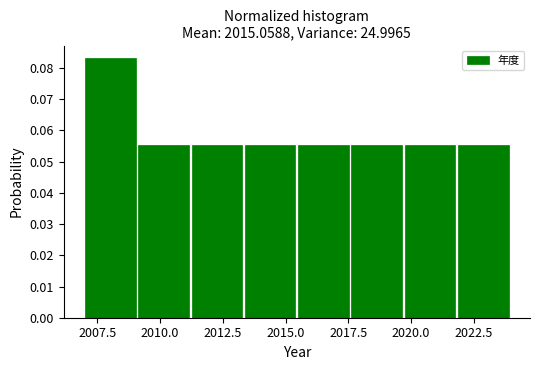

Reading left to right, transcribe this chart: for each bar, give the range it covers on the x-axis and its height. Neither the bar edges nor the heights are printed on the chart, so give them approximately, as read against the axes.

2007.0 to 2009.0: 0.083
2009.0 to 2011.5: 0.055
2011.5 to 2013.5: 0.055
2013.5 to 2015.5: 0.055
2015.5 to 2017.5: 0.055
2017.5 to 2020.0: 0.055
2020.0 to 2022.0: 0.055
2022.0 to 2024.0: 0.055